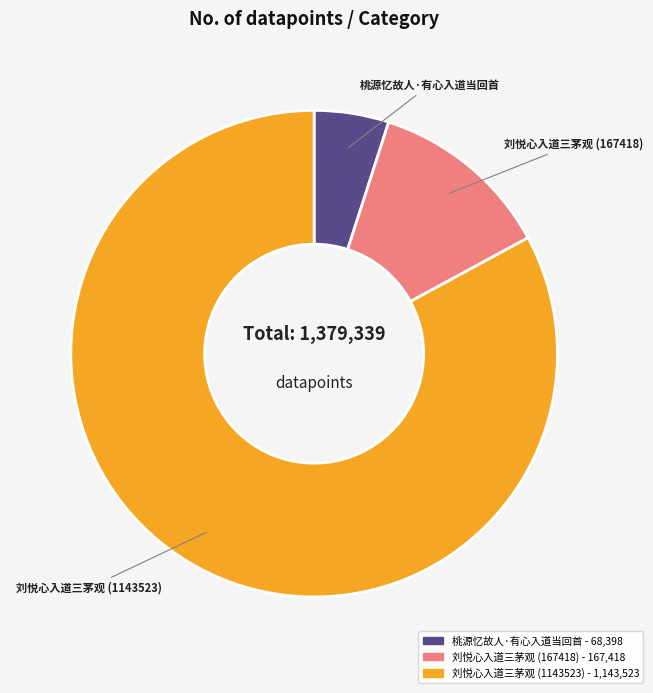

Do 刘悦心入道三茅观 (1143523) and 桃源忆故人·有心入道当回首 together represent more than half of the pie?

Yes